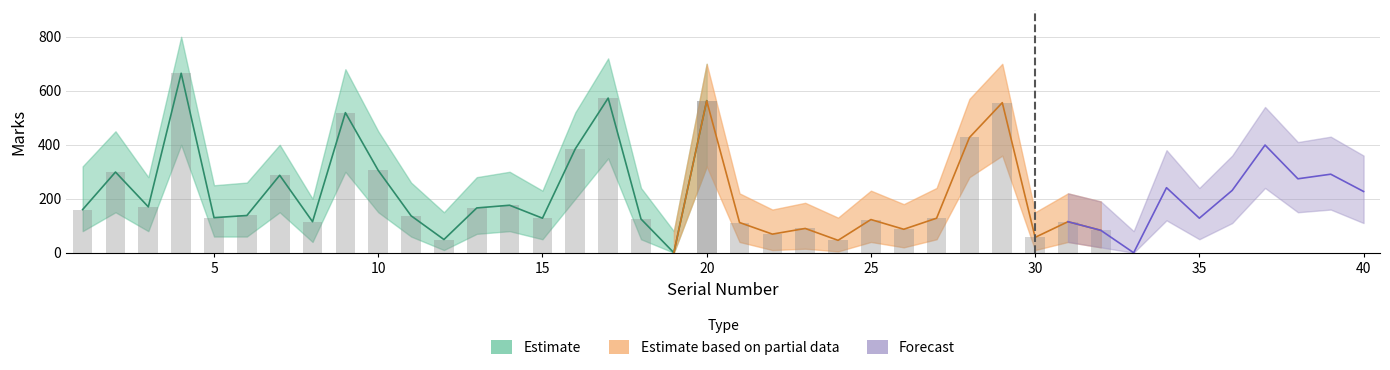

Where is Marks_upper nearest to the value 440?

2